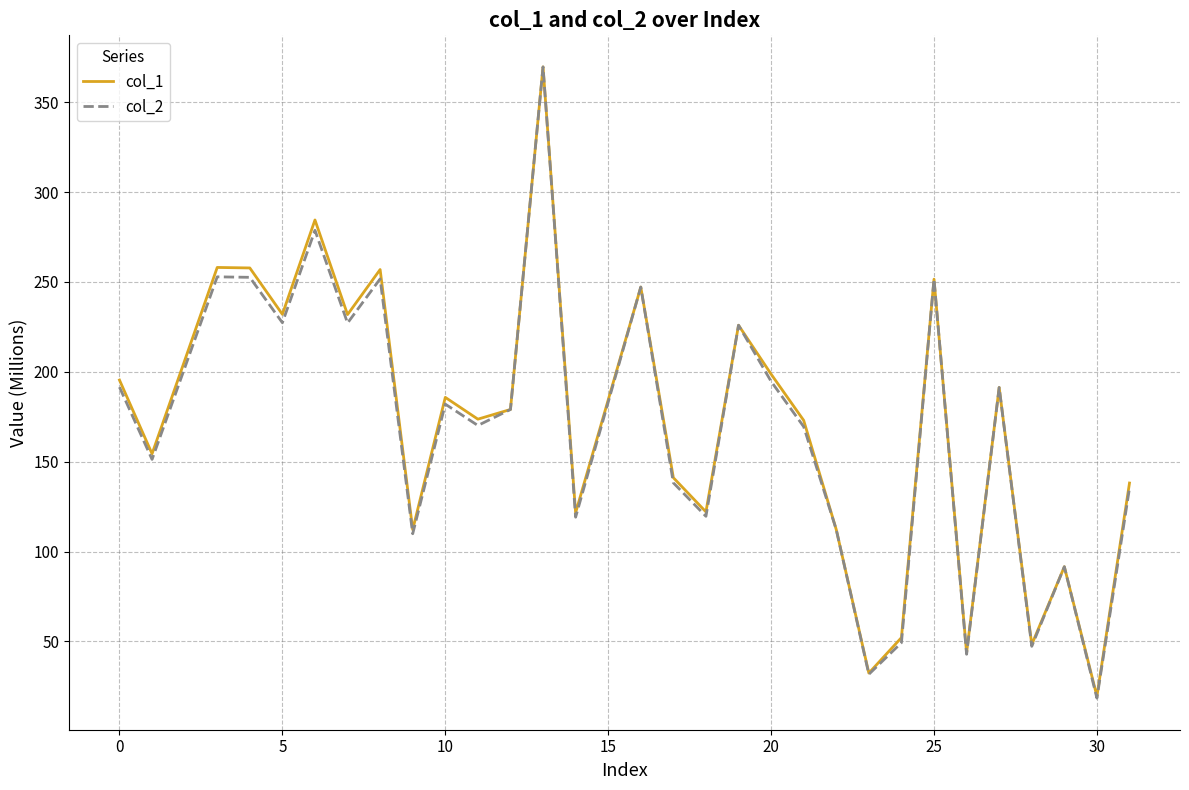

What is the minimum value shown in the chart?

18.4